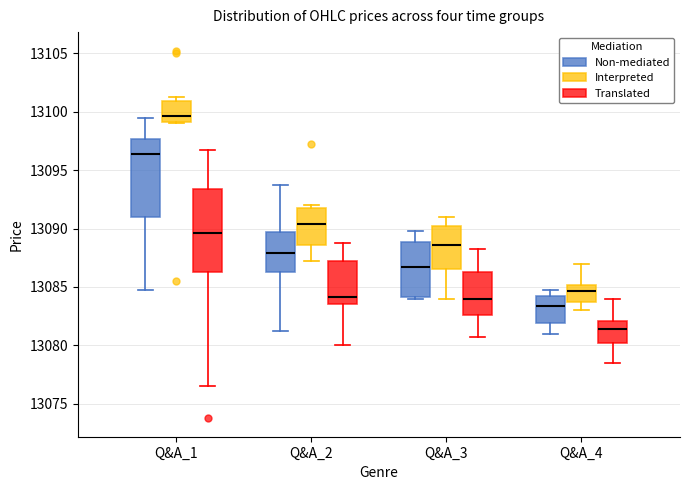

Reading left to right, transcribe this box plot: for each box, give where its median line is, the range the box spans, and where its two whiskers end, as read against the y-axis. The values are not printed on the chart, so give them approximately, as read against the axis.

Q&A_1 (Non-mediated): median 13096.5, box 13091.0 to 13097.5, whiskers 13085.0 to 13099.5
Q&A_1 (Interpreted): median 13099.5, box 13099.0 to 13101.0, whiskers 13099.0 to 13101.5
Q&A_1 (Translated): median 13089.5, box 13086.5 to 13093.5, whiskers 13076.5 to 13097.0
Q&A_2 (Non-mediated): median 13088.0, box 13086.5 to 13089.5, whiskers 13081.5 to 13094.0
Q&A_2 (Interpreted): median 13090.5, box 13088.5 to 13092.0, whiskers 13087.5 to 13092.0 (just above the box's upper edge)
Q&A_2 (Translated): median 13084.0, box 13083.5 to 13087.0, whiskers 13080.0 to 13089.0
Q&A_3 (Non-mediated): median 13087.0, box 13084.0 to 13089.0, whiskers 13084.0 to 13090.0
Q&A_3 (Interpreted): median 13088.5, box 13086.5 to 13090.5, whiskers 13084.0 to 13091.0
Q&A_3 (Translated): median 13084.0, box 13082.5 to 13086.5, whiskers 13081.0 to 13088.5
Q&A_4 (Non-mediated): median 13083.5, box 13082.0 to 13084.0, whiskers 13081.0 to 13085.0
Q&A_4 (Interpreted): median 13084.5, box 13083.5 to 13085.0, whiskers 13083.0 to 13087.0
Q&A_4 (Translated): median 13081.5, box 13080.0 to 13082.0, whiskers 13078.5 to 13084.0